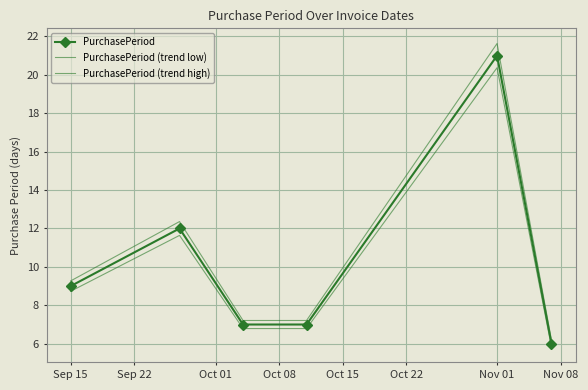

At which label does PurchasePeriod (trend high) first exceed 9?

Sep 15